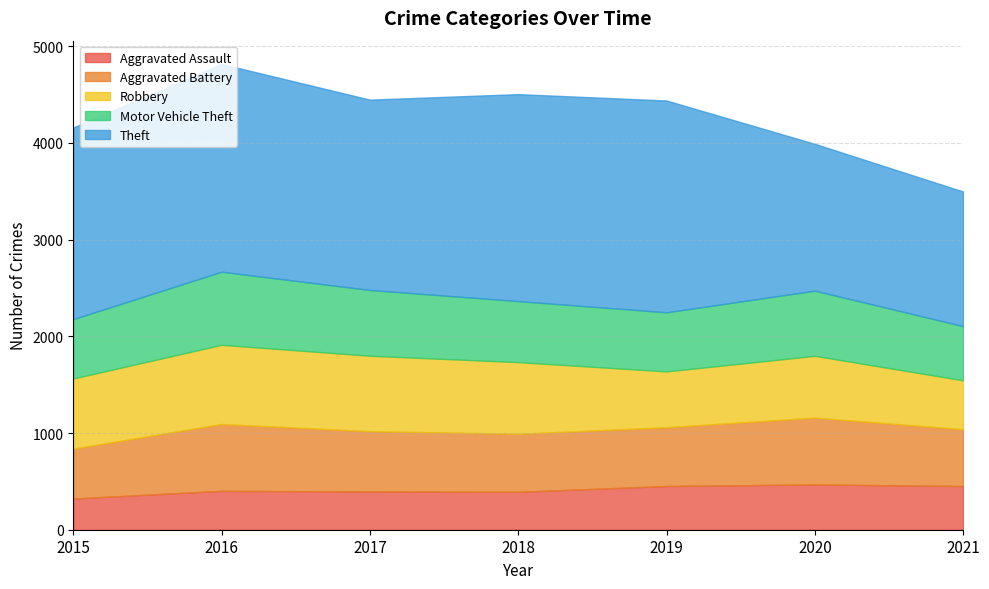

Does the chart have visible grid lines?

Yes